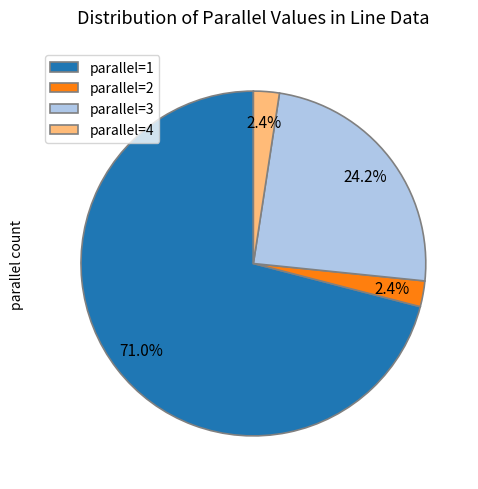

Count the number of slices in the pie.

4